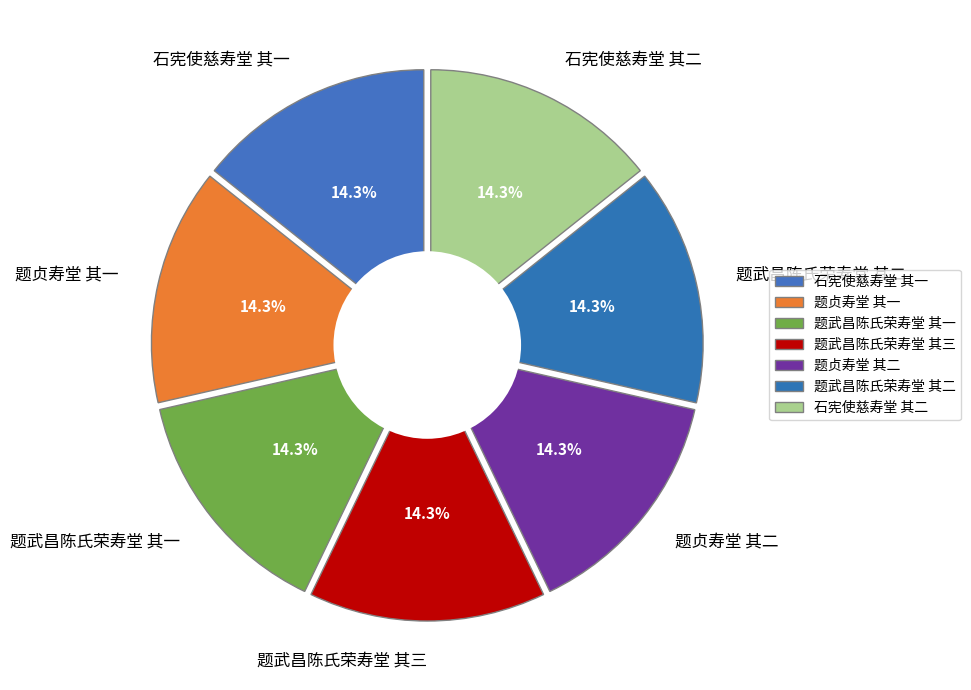

Between 题贞寿堂 其二 and 题贞寿堂 其一, which is larger?

题贞寿堂 其二